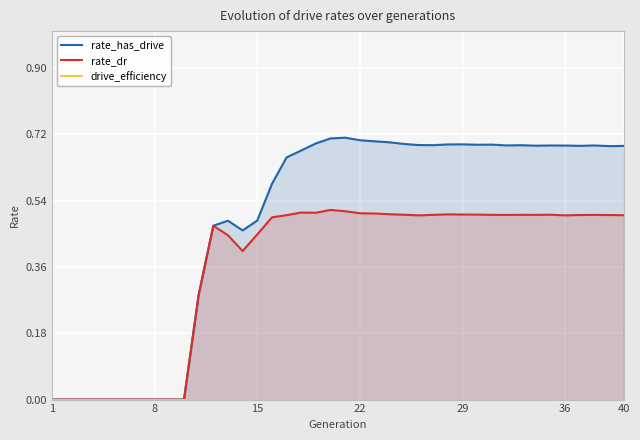

The value of rate_dr at 40 is 0.5. True or false?

True